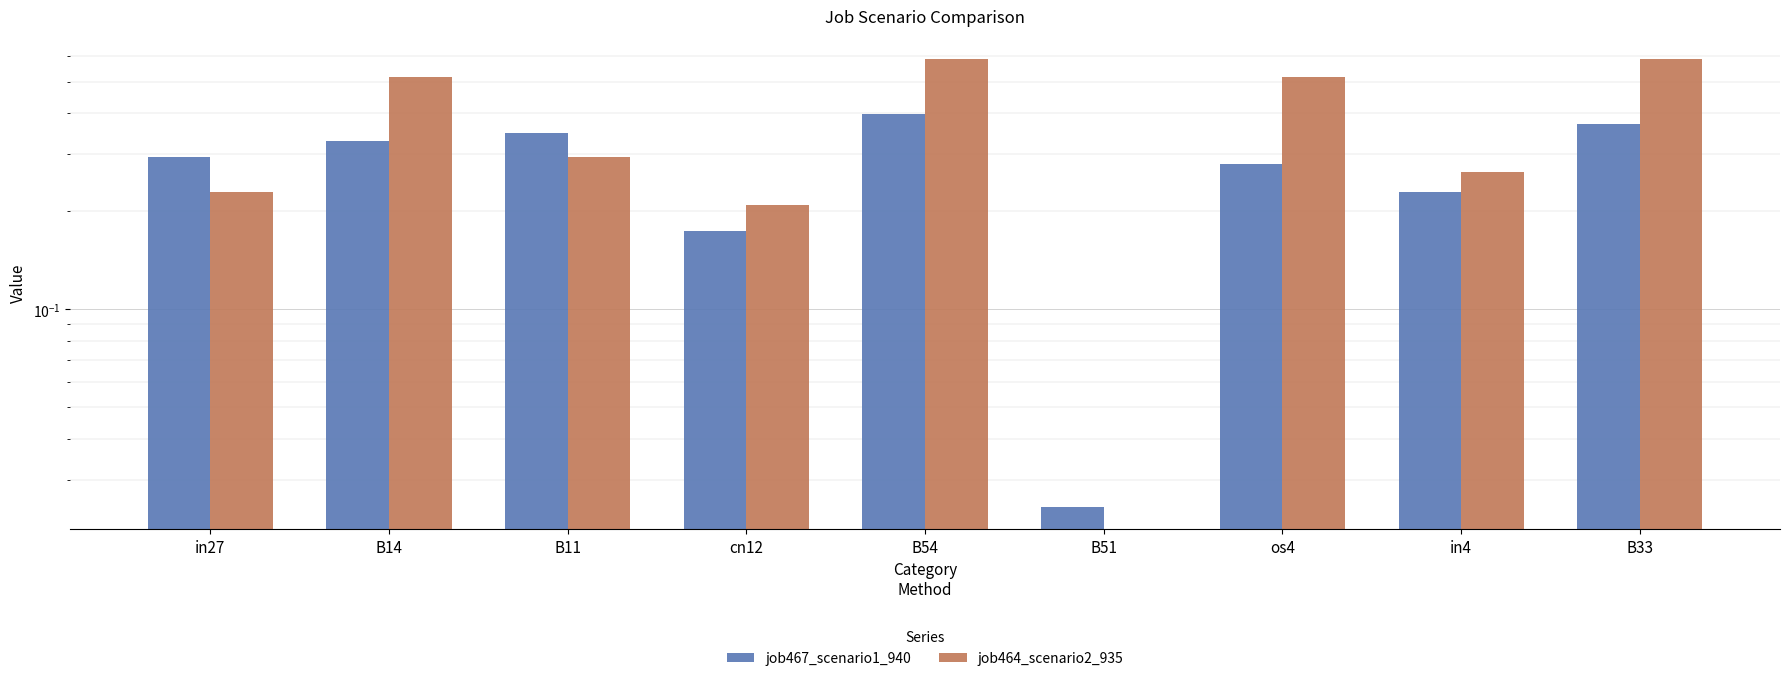

Between in4 and B33, which series saw the biggest shift?

job464_scenario2_935